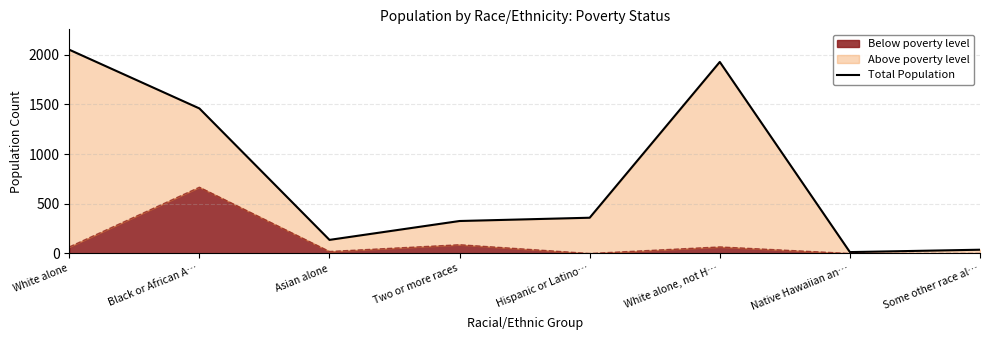

What is the sum of the values at Asian alone and White alone?

2188